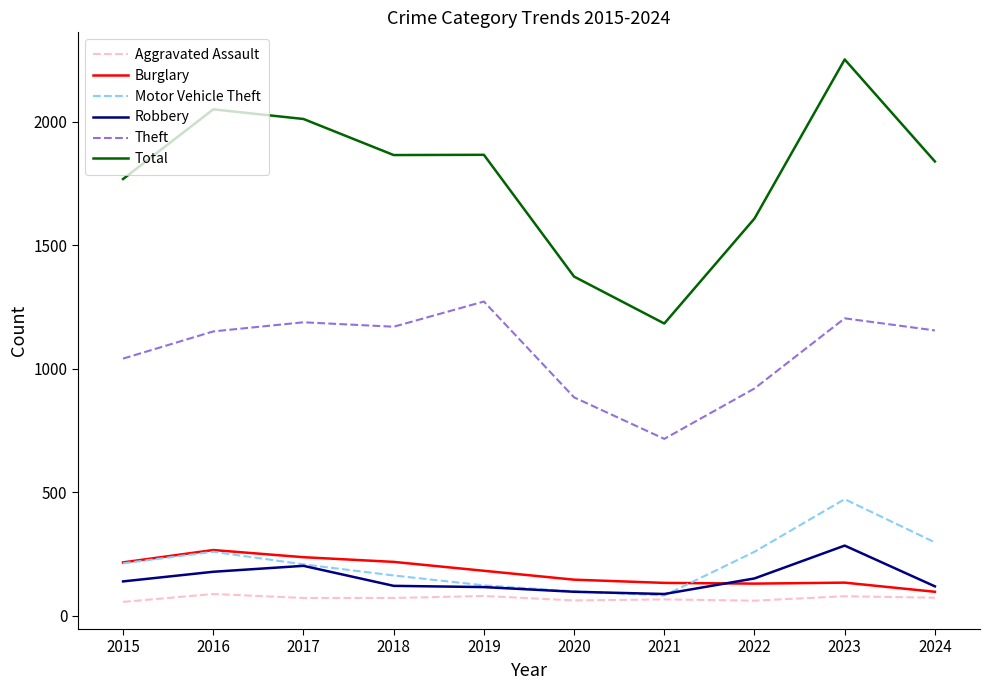

How many values in the Theft series are below 1155?

5